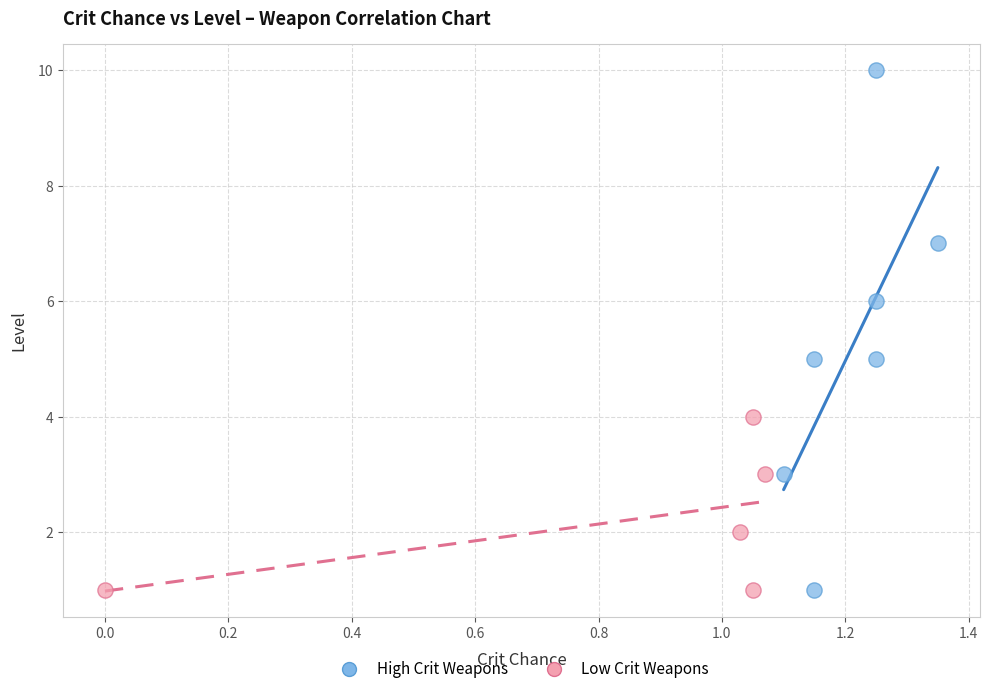

Which series has the widest spread of Y values?

High Crit Weapons